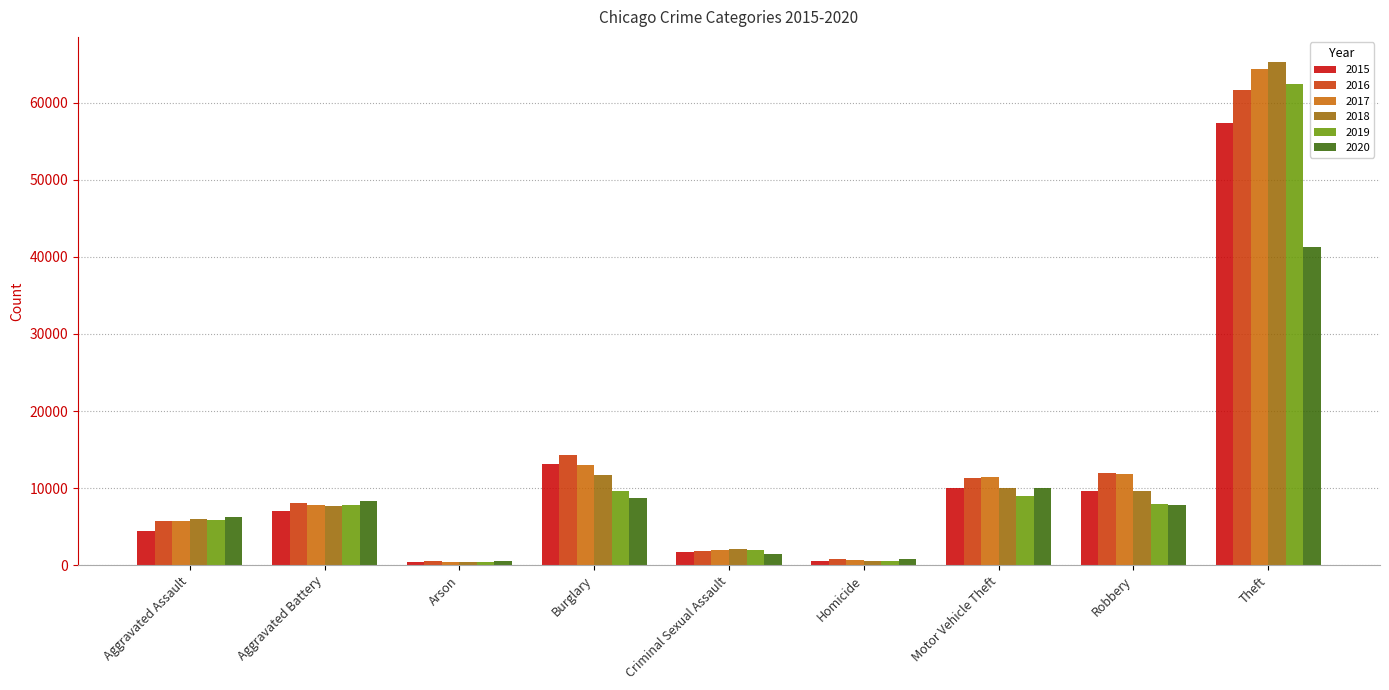

What position from the right is Criminal Sexual Assault?

5